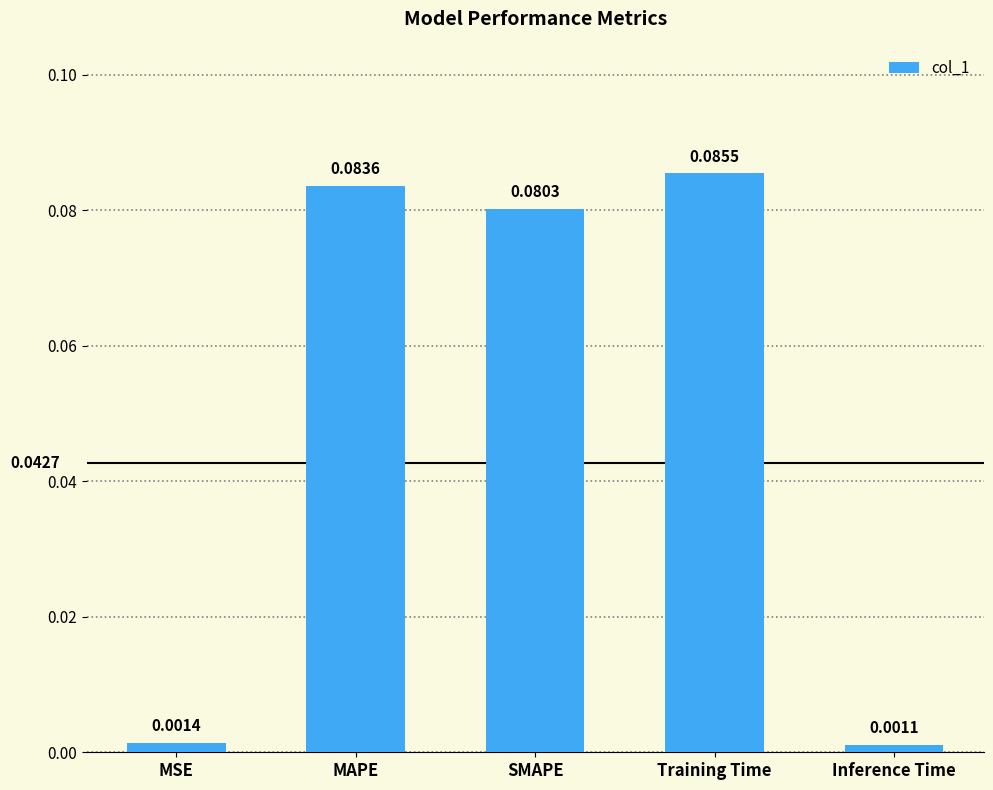

How many bars are there in total?

5